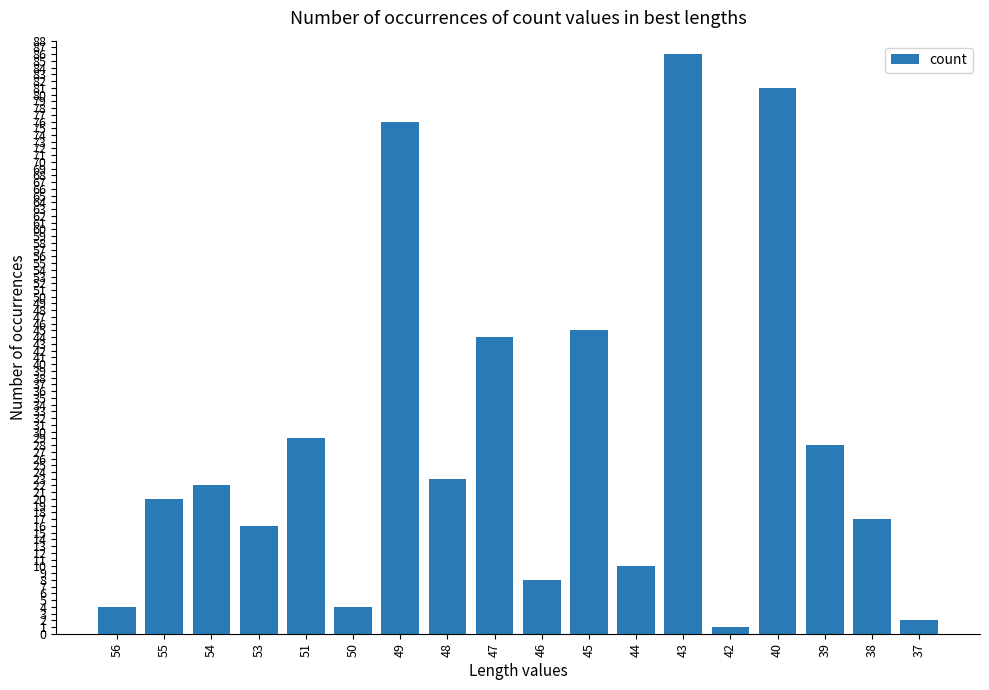

Is it true that the value at 42 is 1?

True